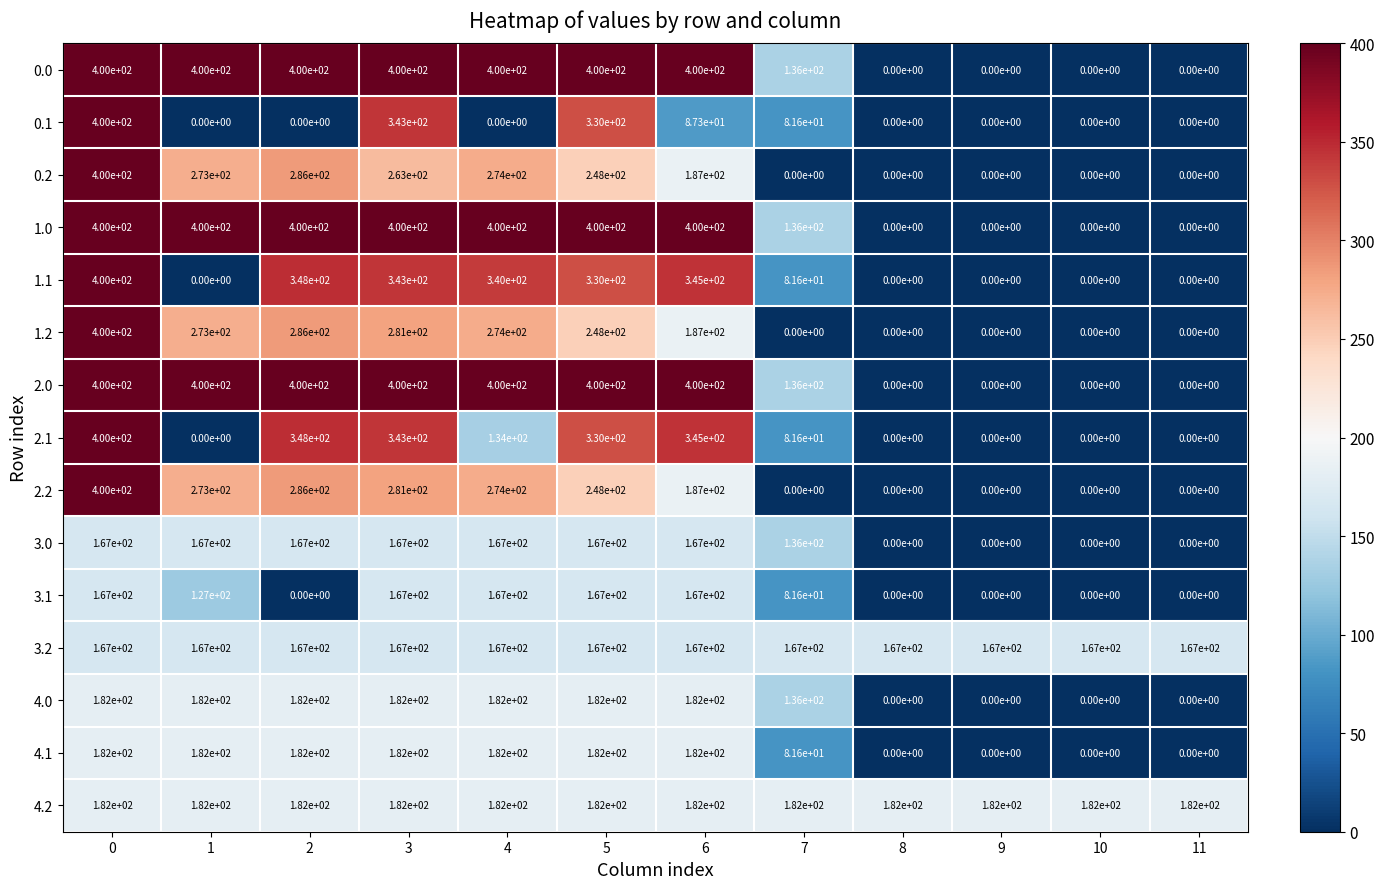

What is the sum of all 1.2 values?

1949.0